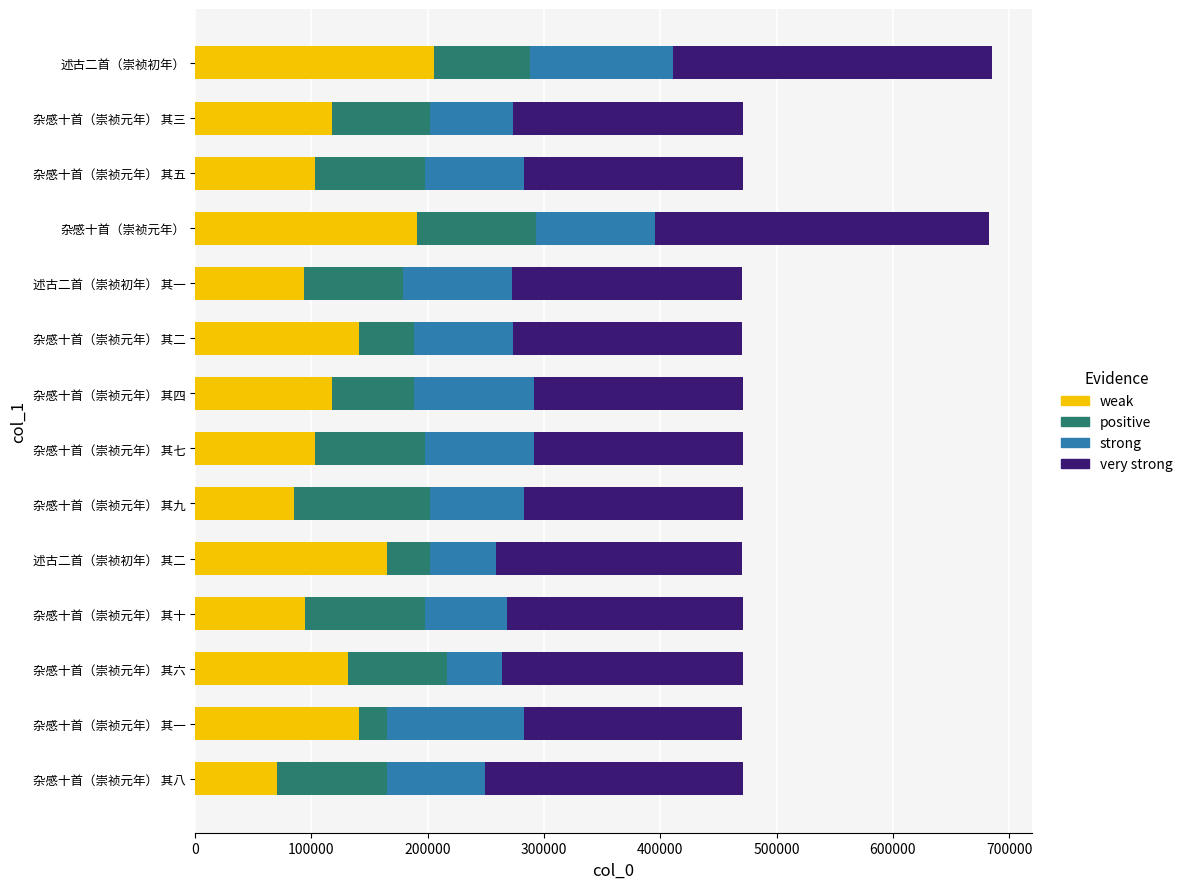

The weak series shows 164688.6 at 述古二首（崇祯初年） 其二. True or false?

True